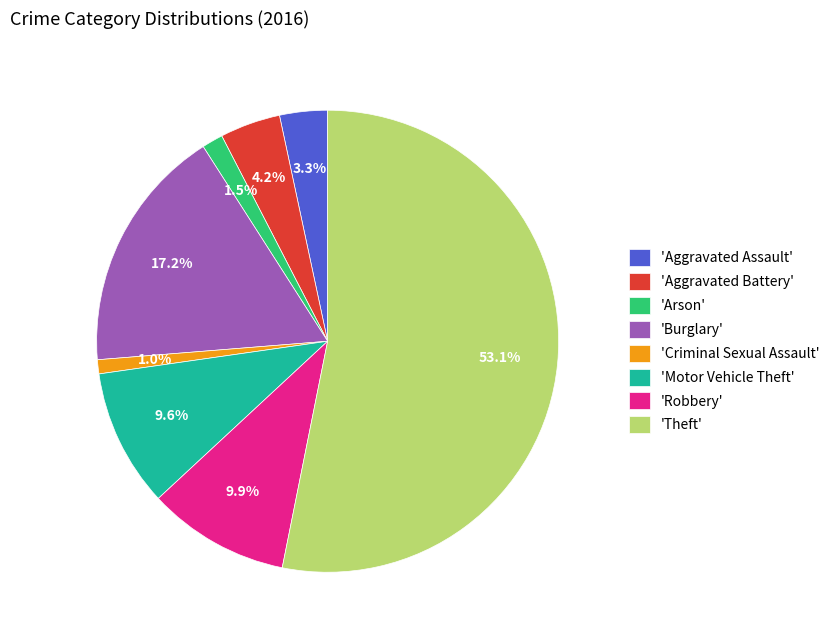

Which slice is the largest?

'Theft'